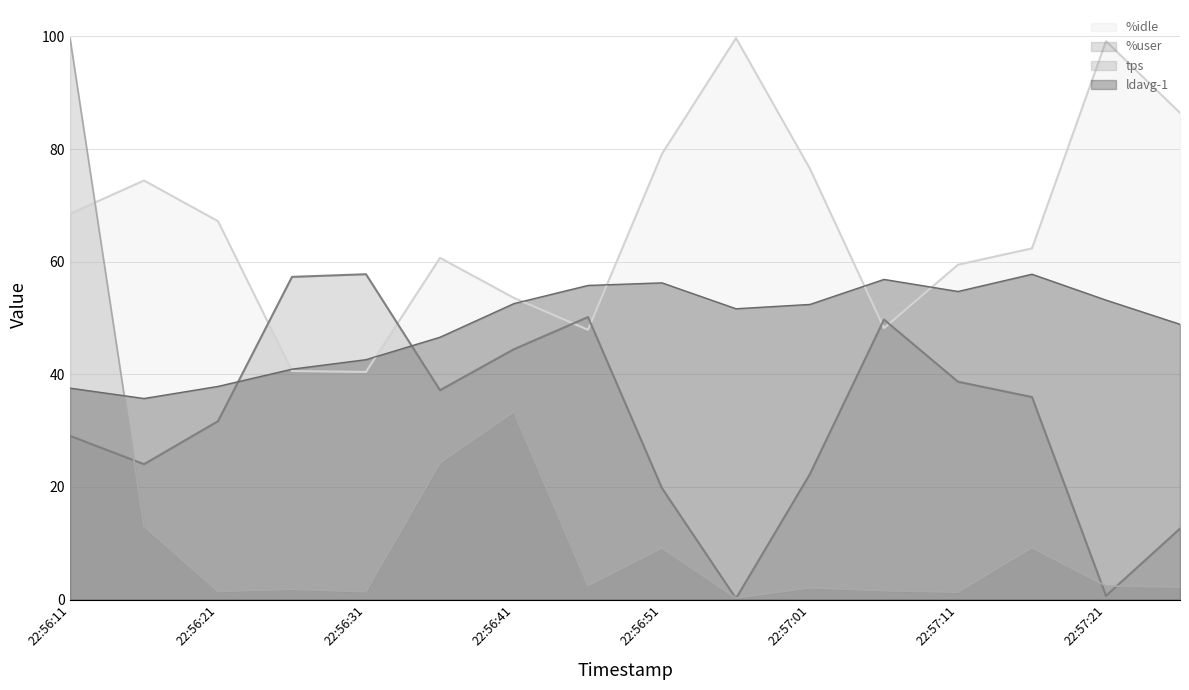

Which series ends up on top after the final intersection of %idle and tps?

%idle